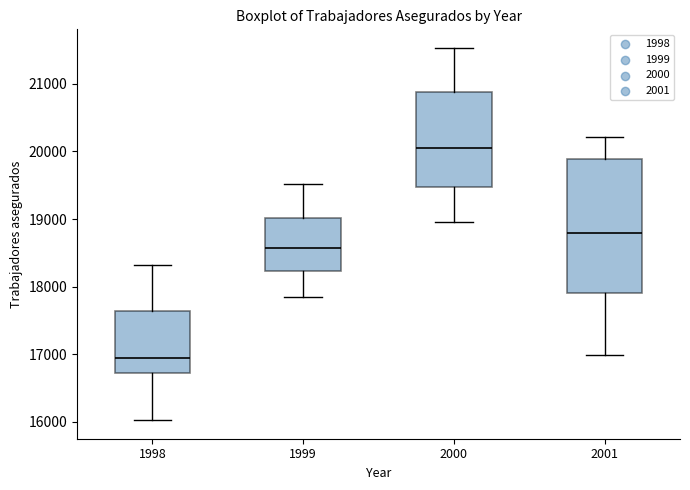

Reading left to right, transcribe this box plot: for each box, give where its median line is, the range the box spans, and where its two whiskers end, as read against the y-axis. The values are not printed on the chart, so give them approximately, as read against the axis.

1998: median 16900, box 16700 to 17600, whiskers 16000 to 18300
1999: median 18600, box 18200 to 19000, whiskers 17800 to 19500
2000: median 20000, box 19500 to 20900, whiskers 19000 to 21500
2001: median 18800, box 17900 to 19900, whiskers 17000 to 20200